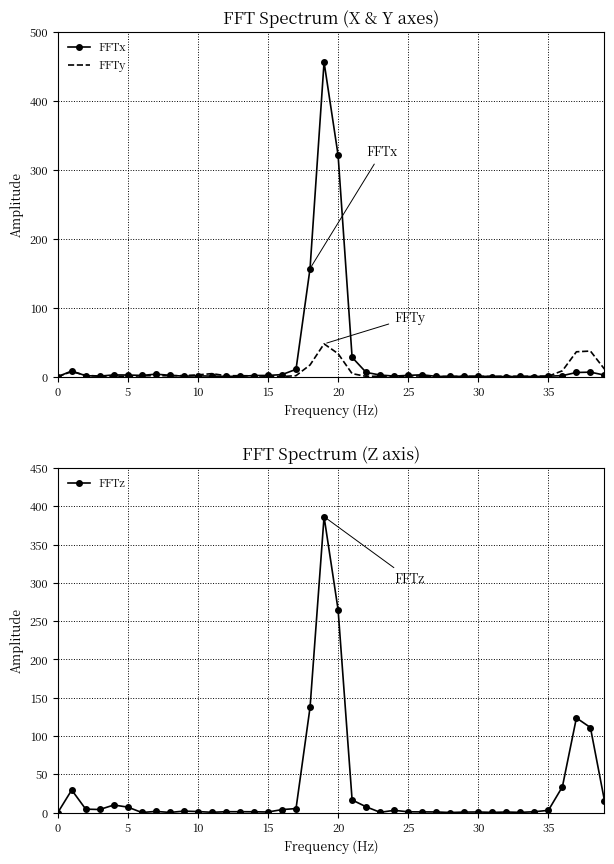

What value does the FFTz series have at 20?

265.0